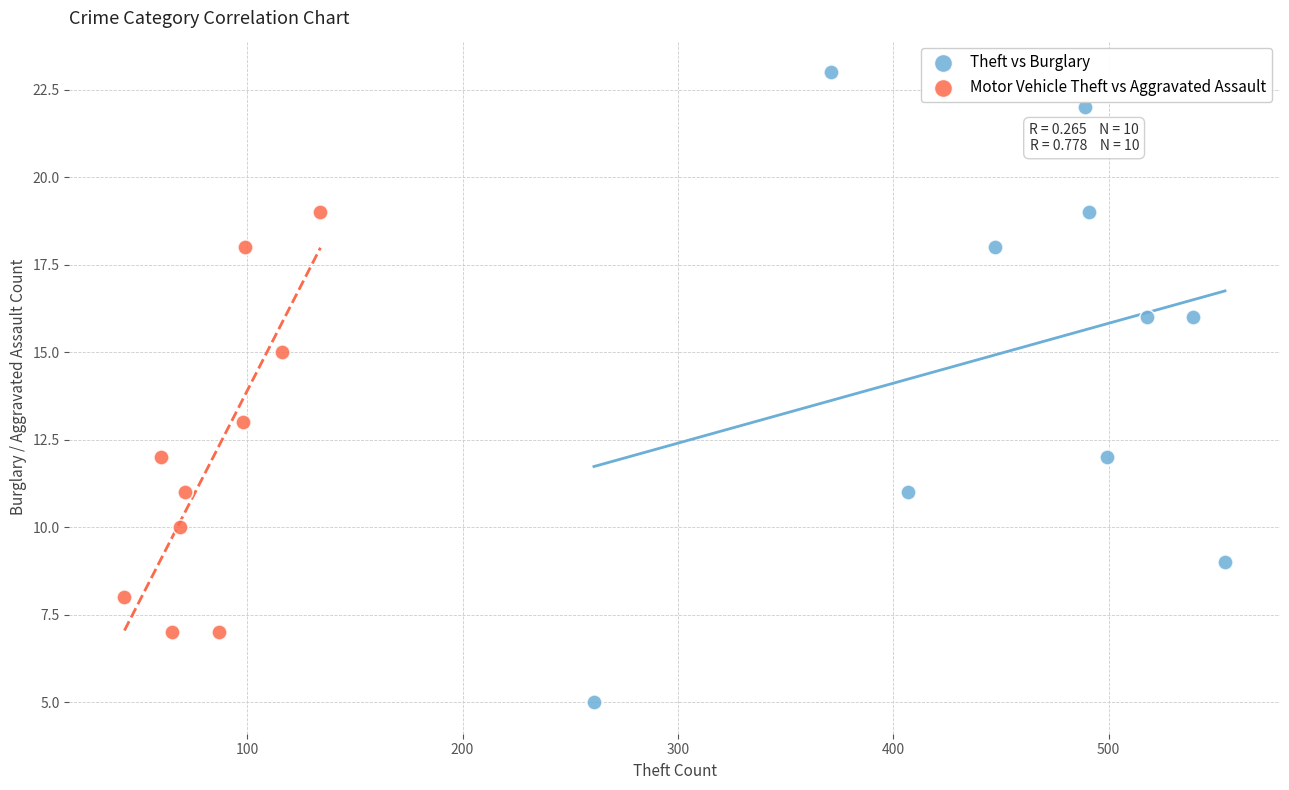

Which series contains the highest Y value?

Theft vs Burglary